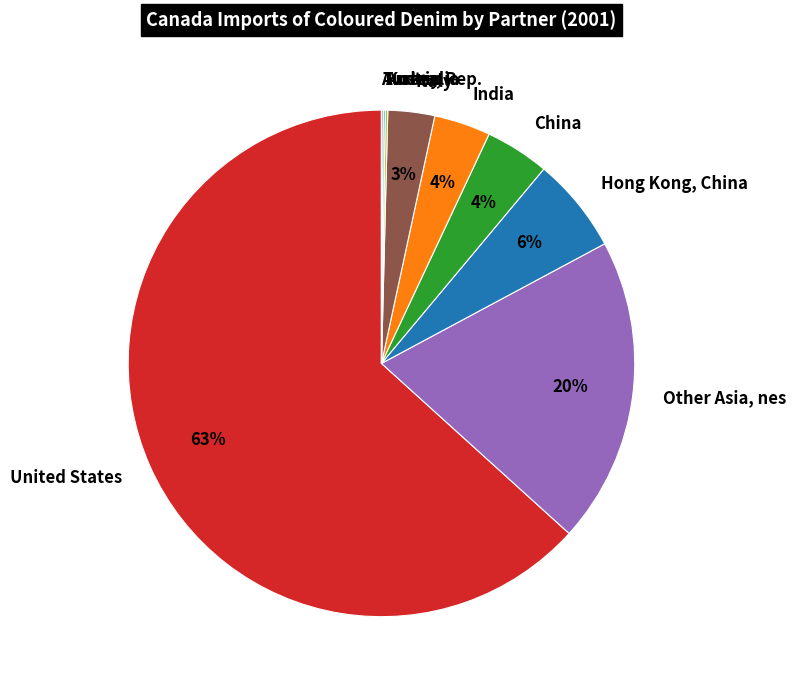

To the nearest percent, what is the difference between the largest and smallest slice percentages?

63%